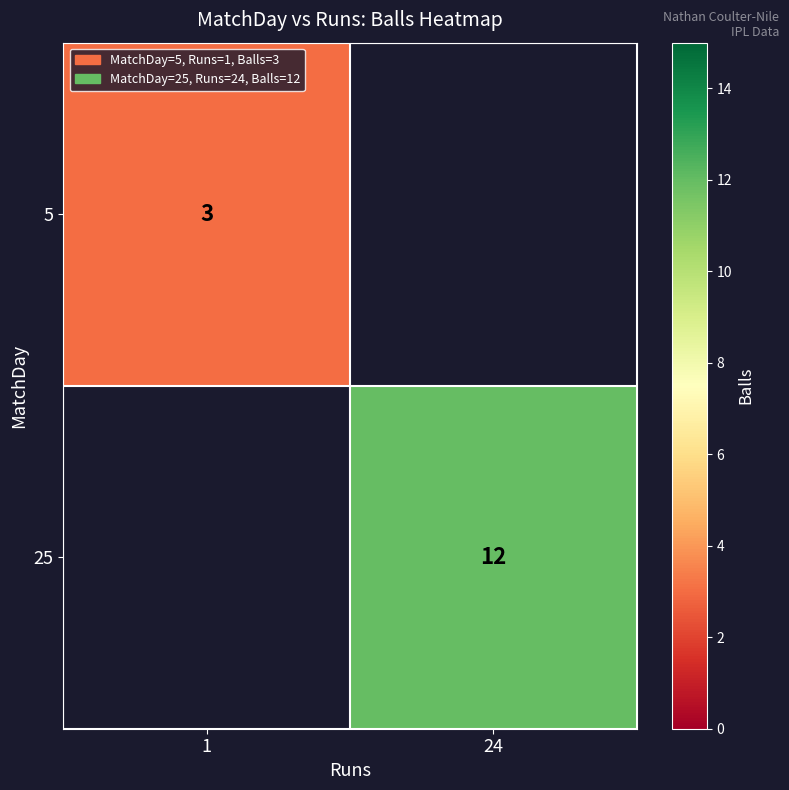

Is it true that 5 equals 3 at 1?

True